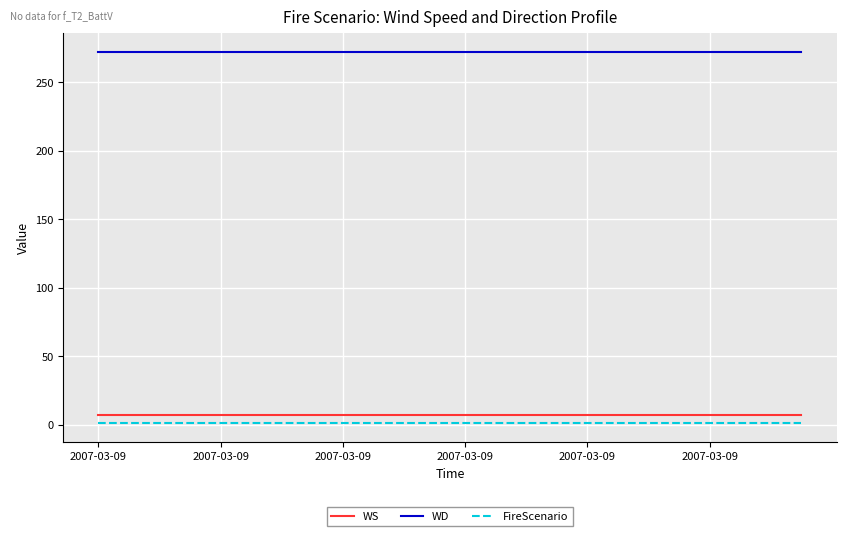

What is the sum of all WD values?

6528